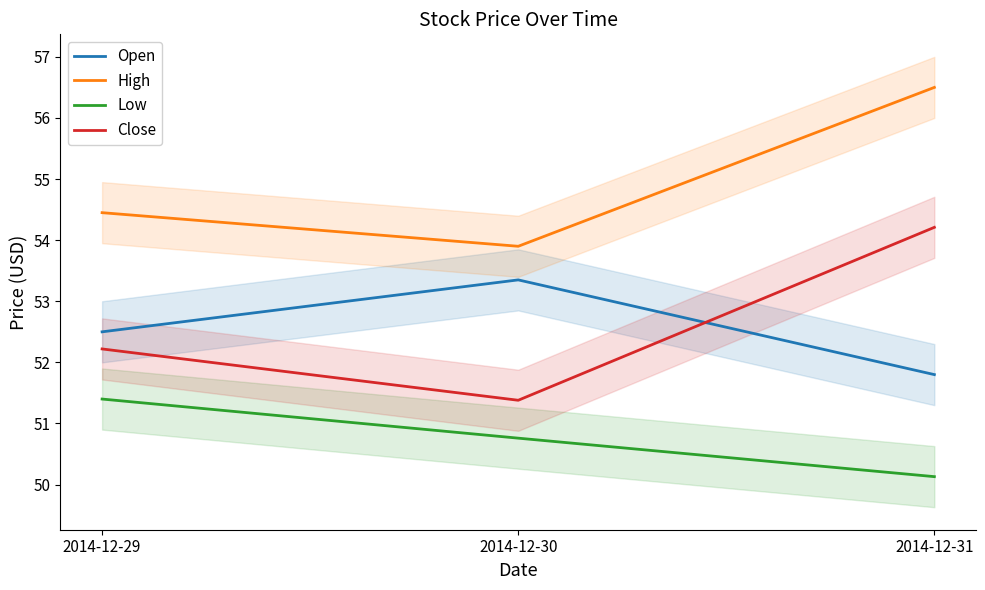

At which category does the chart reach its peak across all series?

2014-12-31